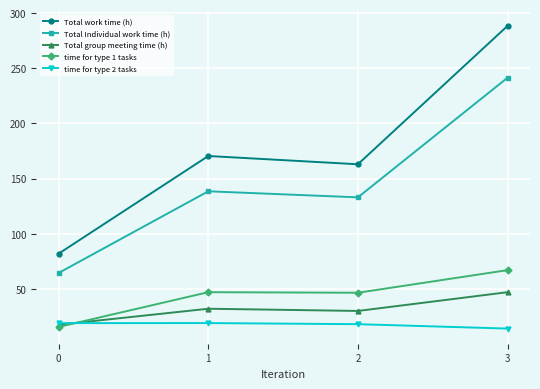

True or false: Total work time (h) and time for type 1 tasks intersect in this chart.

False